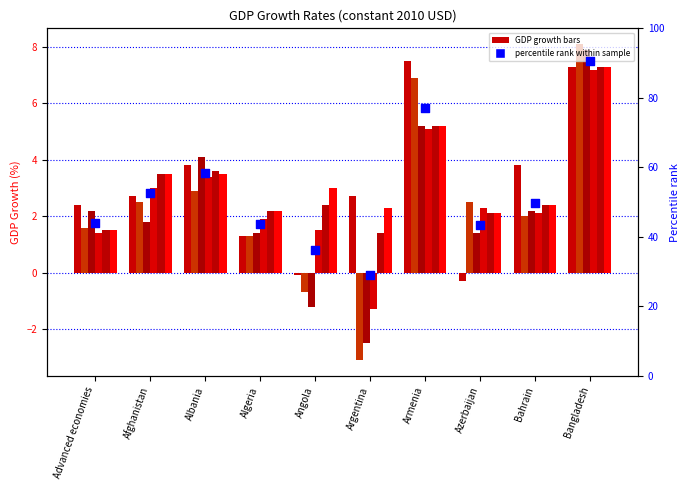

At how many categories does at least one series exceed 0?

10